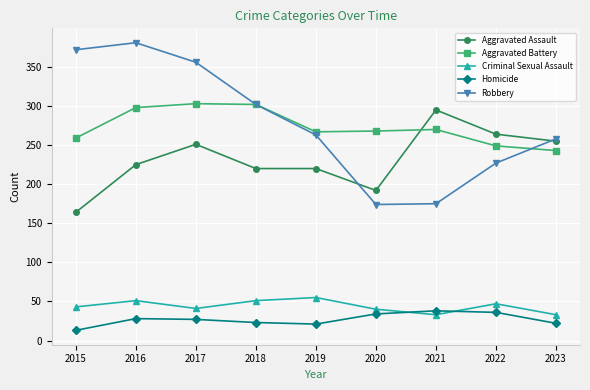

The Robbery series shows 372 at 2015. True or false?

True